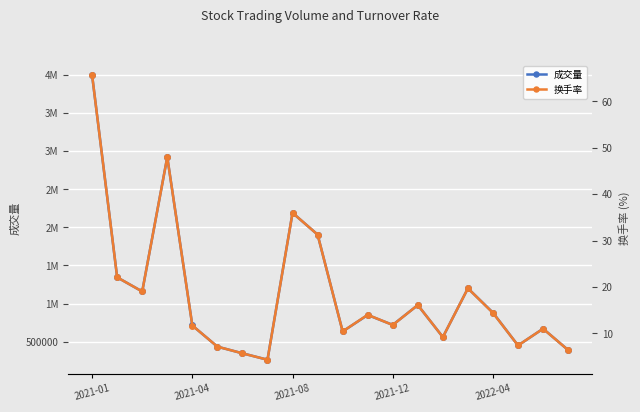

True or false: 换手率 and 成交量 intersect in this chart.

False